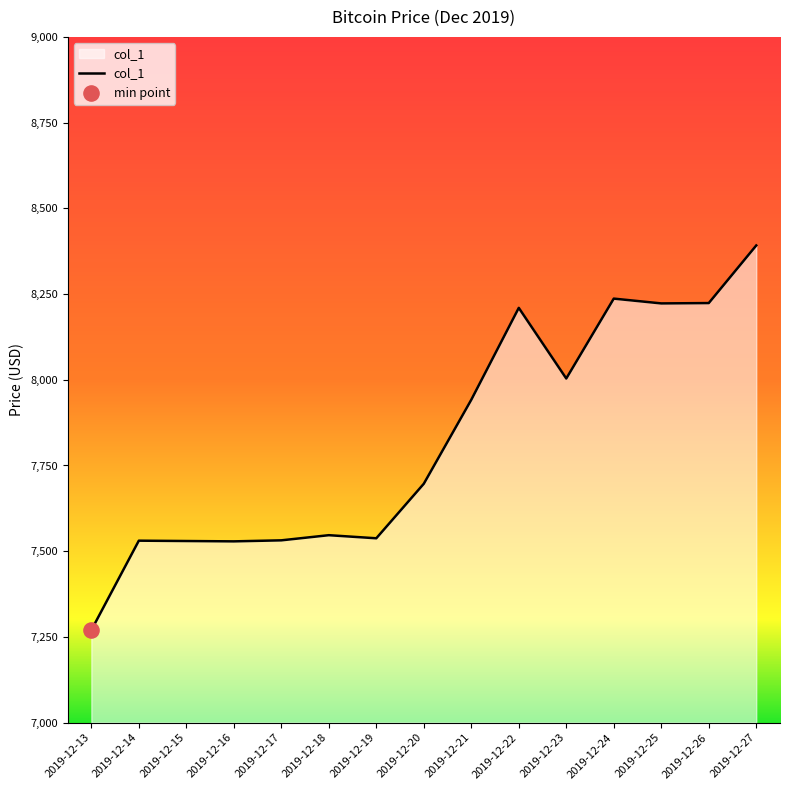

What is the change in value from 2019-12-14 to 2019-12-18?

+16.0